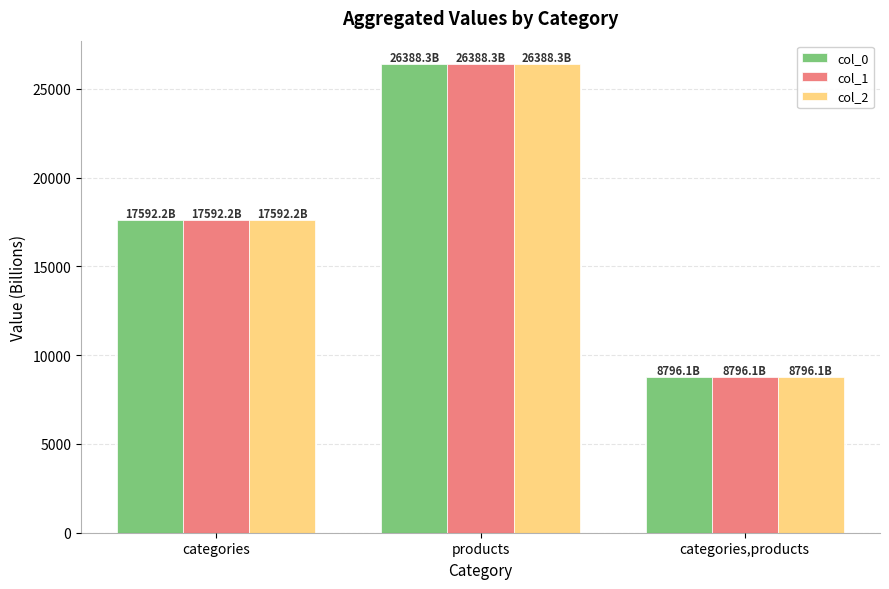

At which category is the sum across all series the highest?

products